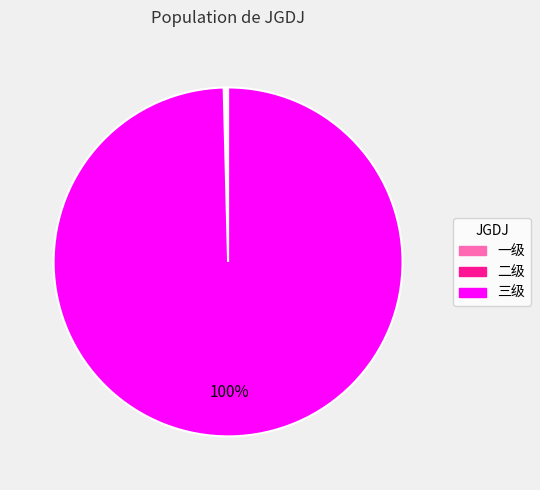

To the nearest percent, what is the average slice percentage?

33%